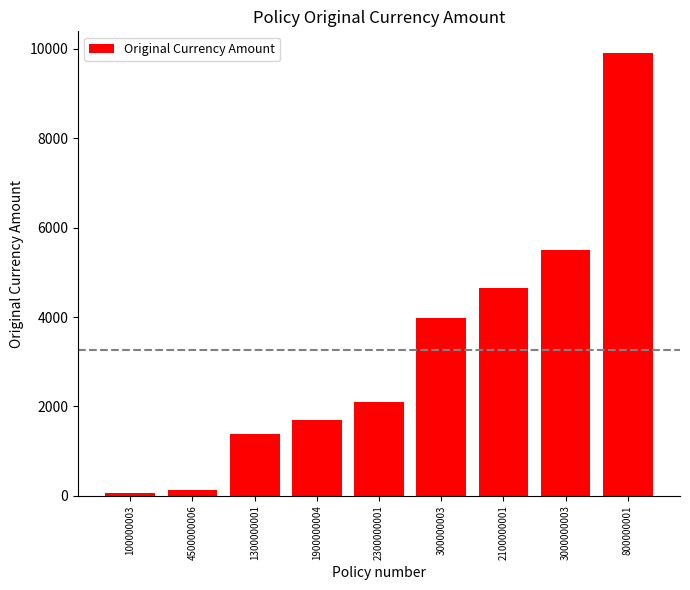

What is the sum of the values at 2100000001 and 1900000004?

6355.8